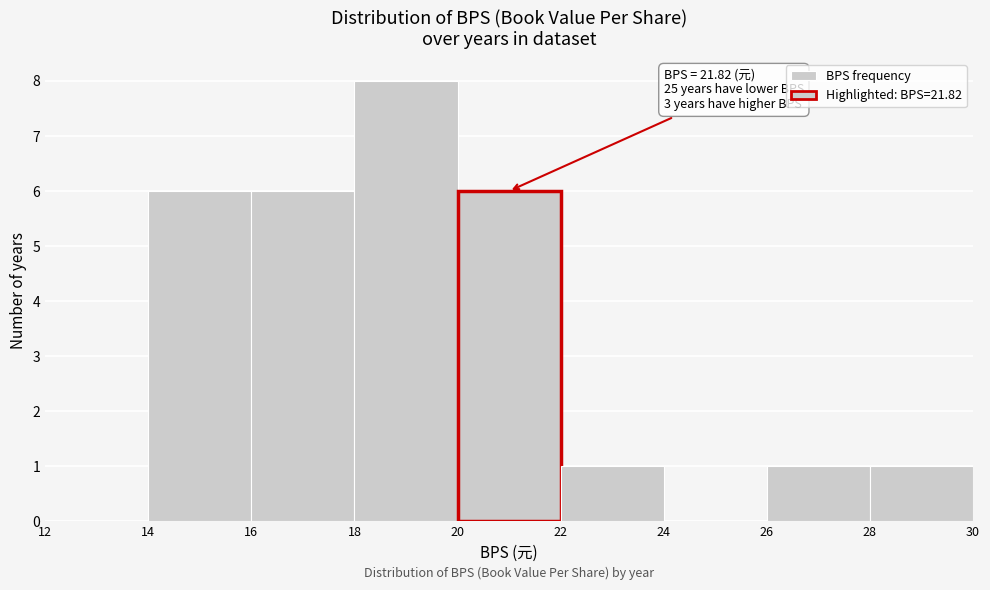

Over which range of the x-axis is the bar tallest?

18 to 20